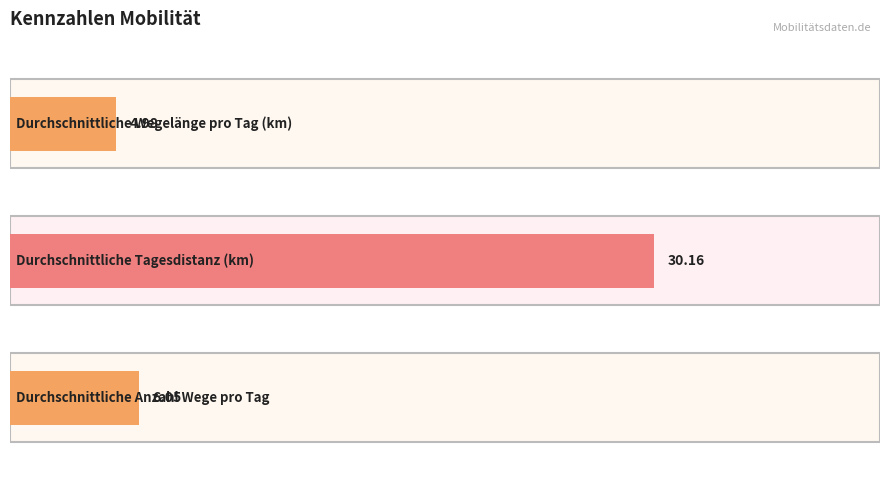

What is the difference between the maximum and minimum values?

25.2